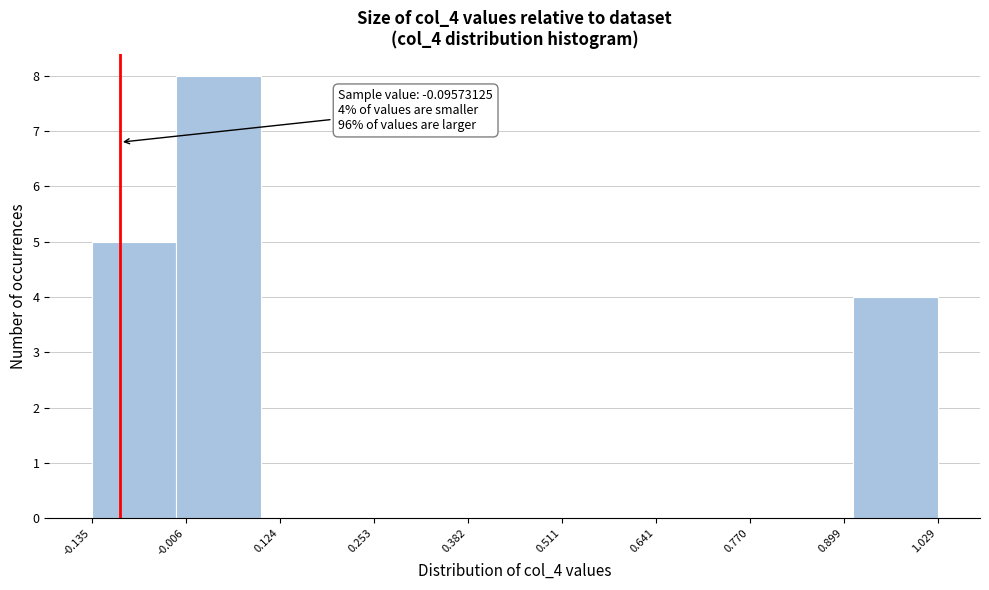

Which range on the x-axis has the tallest bar?

-0.02 to 0.10